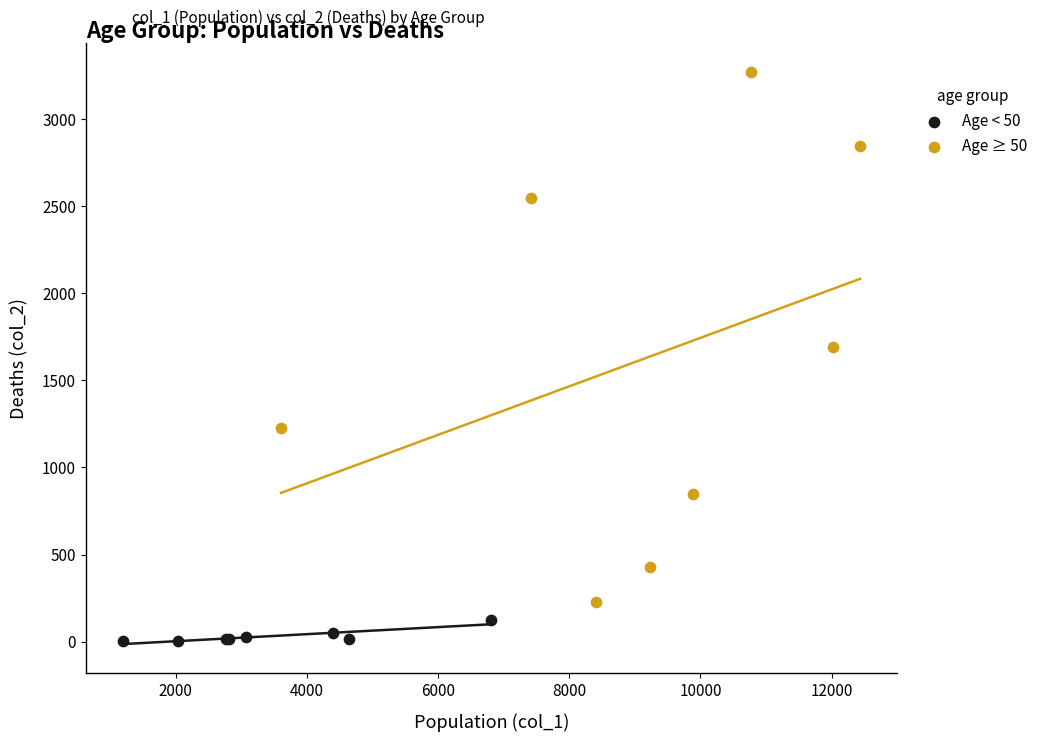

Which series has the widest spread of Y values?

Age ≥ 50